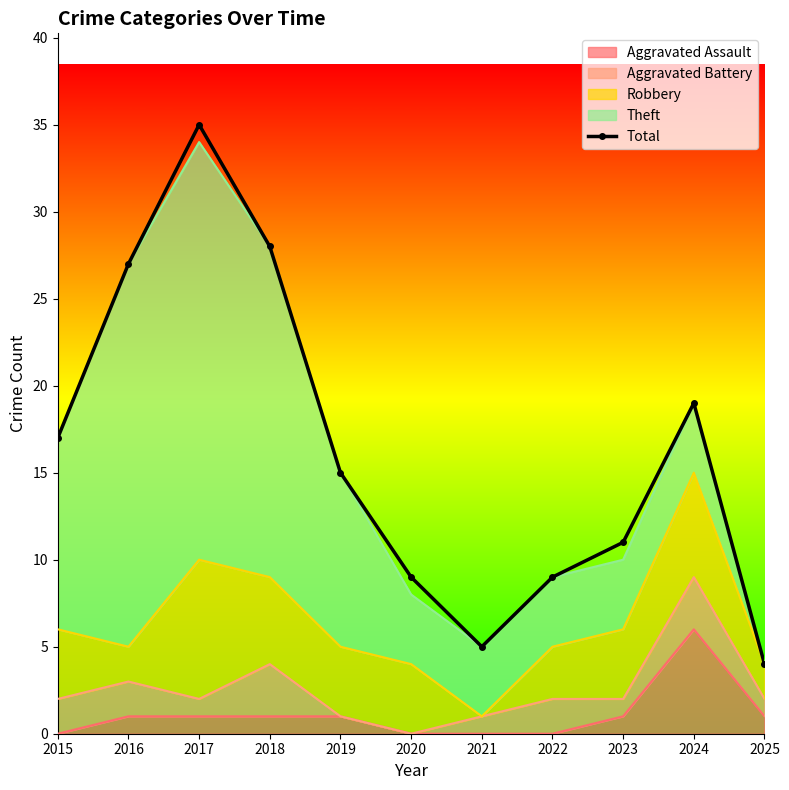

Reading left to right, transcribe all the data shown in this chart.

17	27	35	28	15	9	5	9	11	19	4